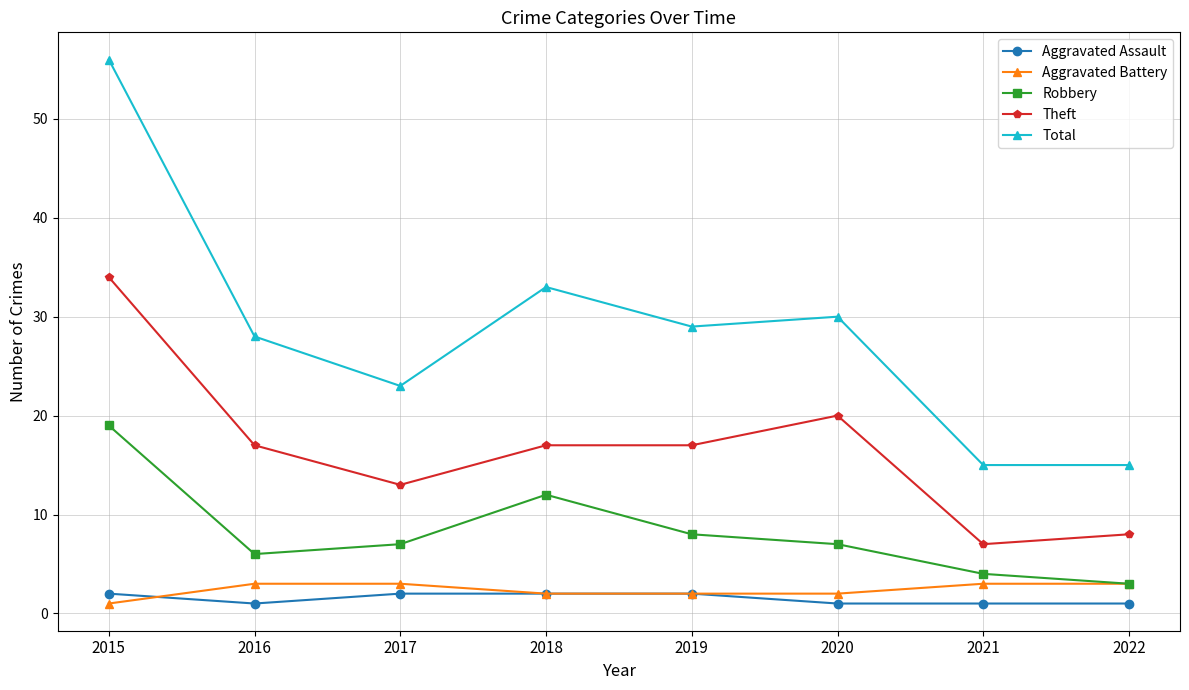

True or false: Robbery has more than 1 interior local peaks.

False